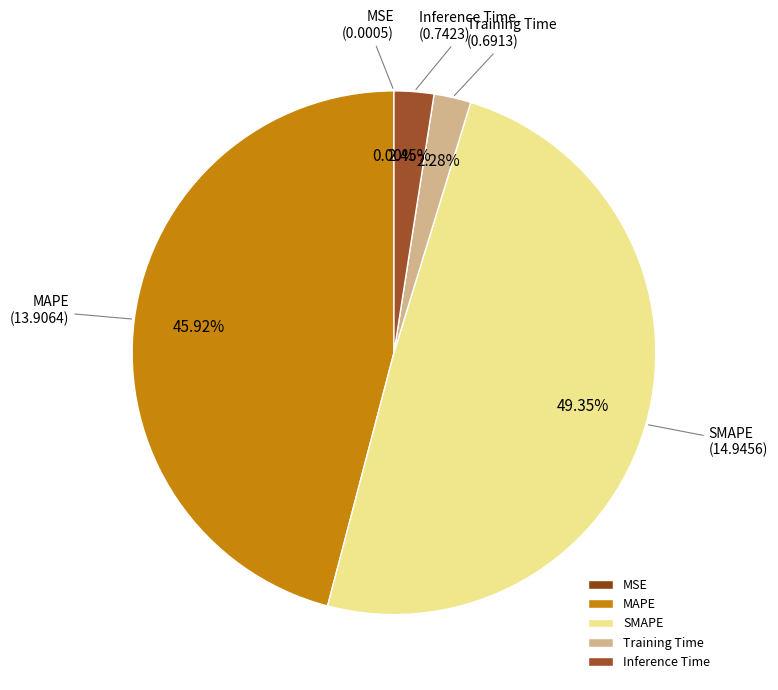

Which category has the biggest portion of the pie?

SMAPE